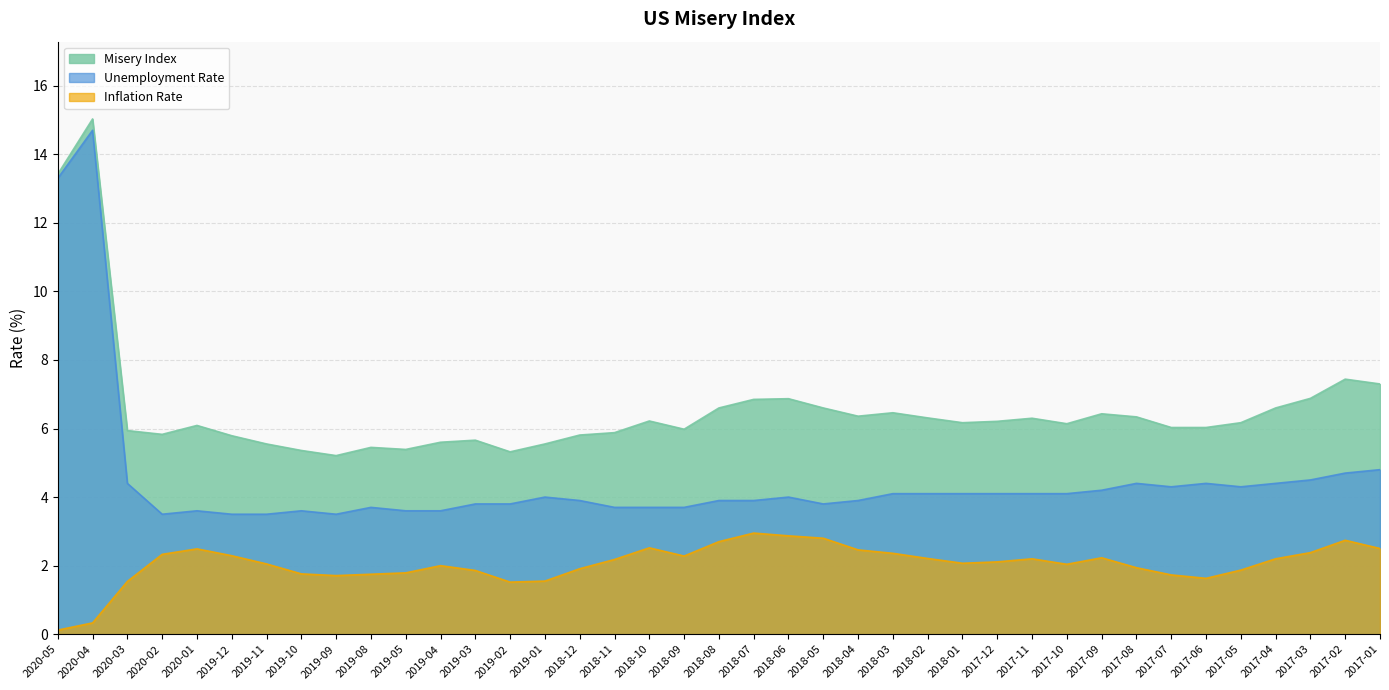

What is the total value across all series at 2019-03?

11.3